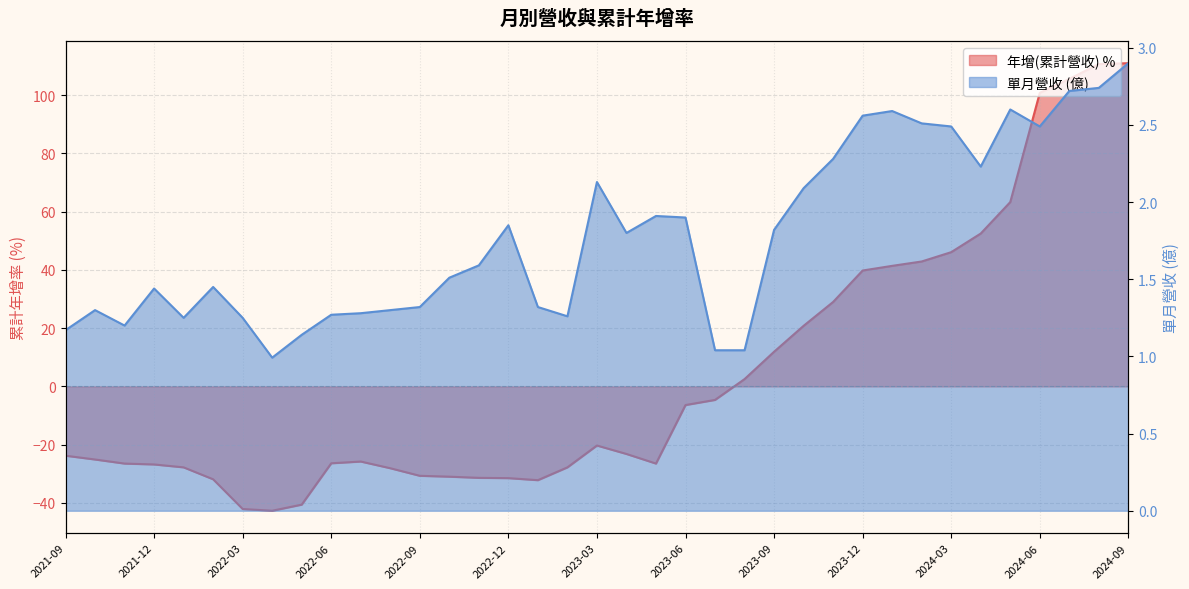

What is the label of the 13th point from the right?

2023-09